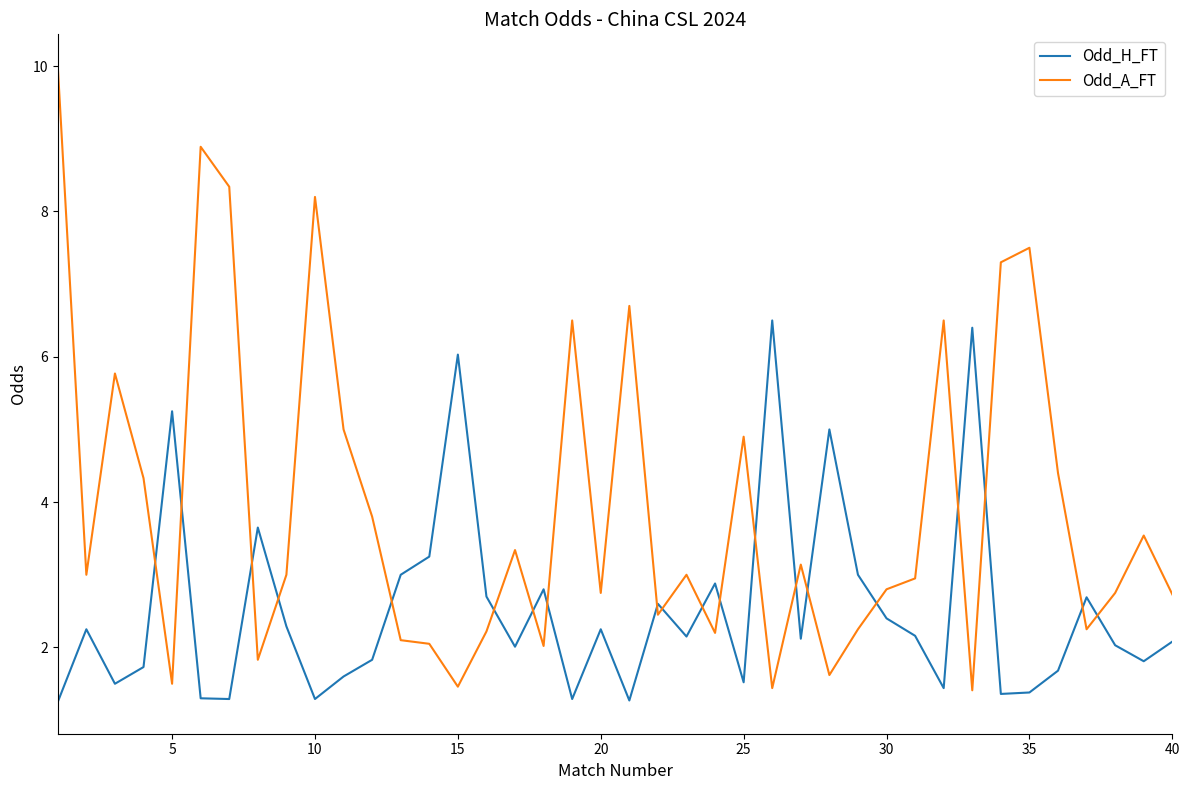

What is the difference between the maximum and second lowest values in the Odd_H_FT series?

5.2